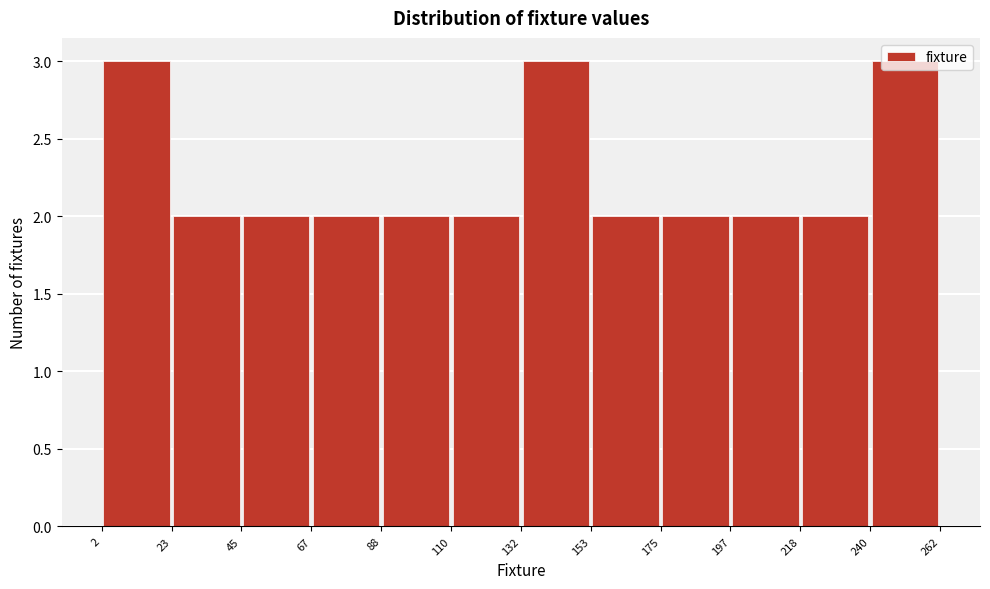

Reading left to right, list every bar in this chart as the range it spans on the x-axis followed by its height. The values are not printed on the chart, so give them approximately, as read against the axis.

2 to 23: 3
23 to 45: 2
45 to 67: 2
67 to 88: 2
88 to 110: 2
110 to 132: 2
132 to 153: 3
153 to 175: 2
175 to 197: 2
197 to 218: 2
218 to 240: 2
240 to 262: 3